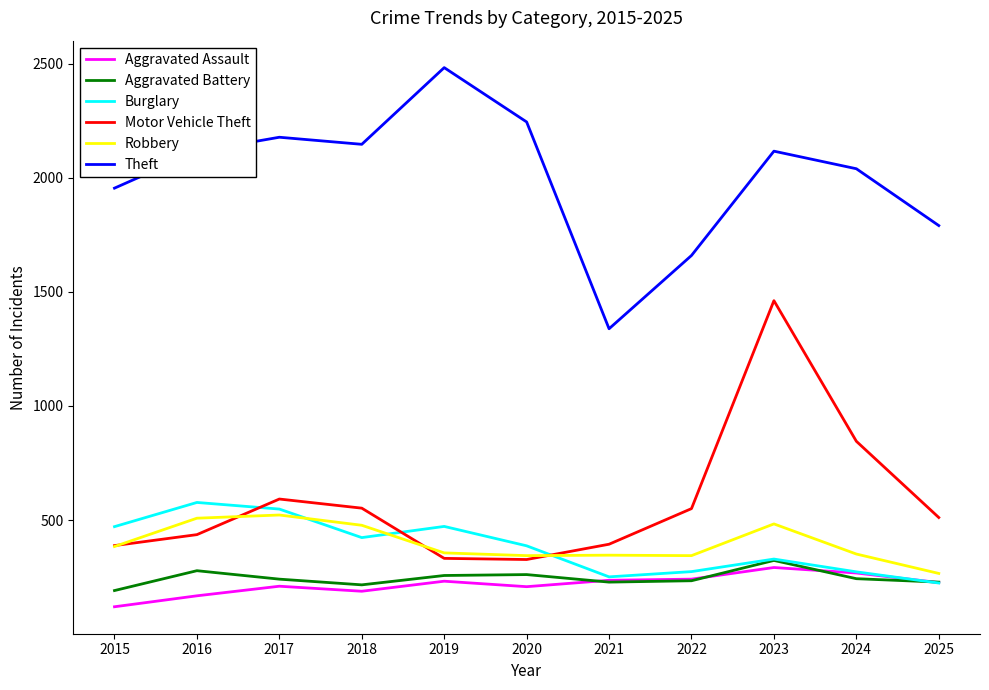

True or false: Aggravated Battery and Aggravated Assault intersect in this chart.

True